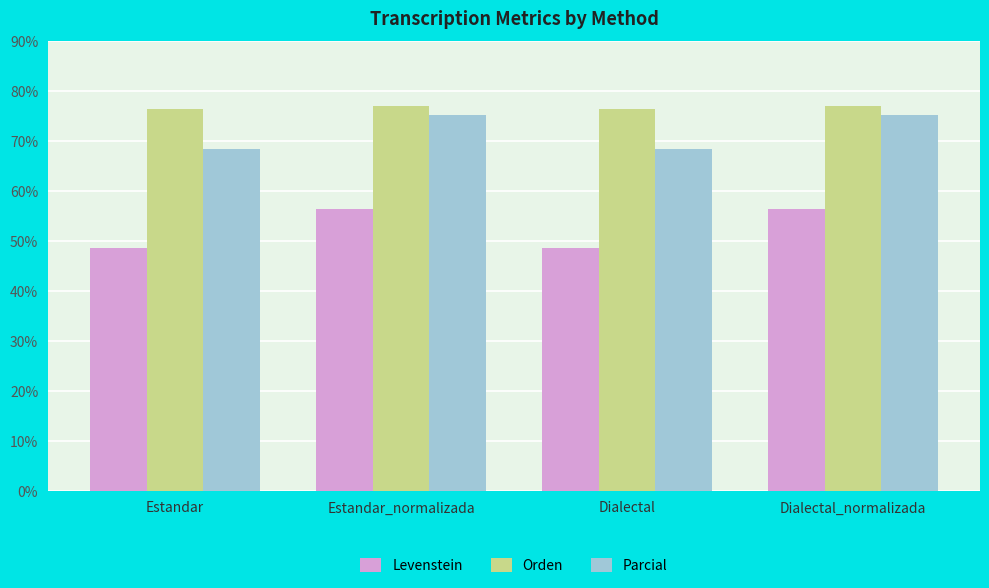

What is the label of the 1st bar from the left?

Estandar